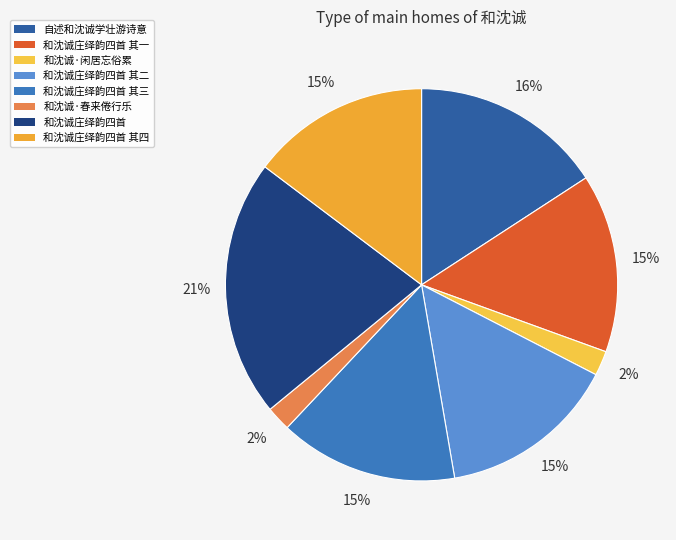

Which category has the smallest portion of the pie?

和沈诚·春来倦行乐